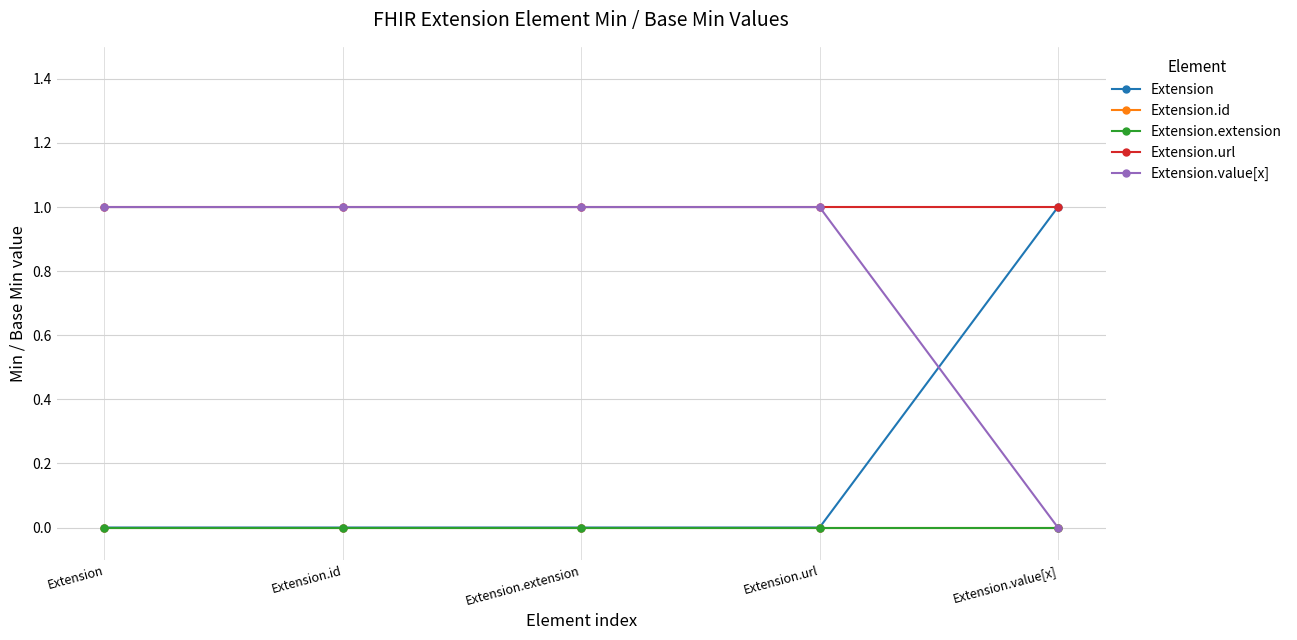

Is the value of Extension.value[x] at Extension greater than the value of Extension.extension at Extension.url?

Yes